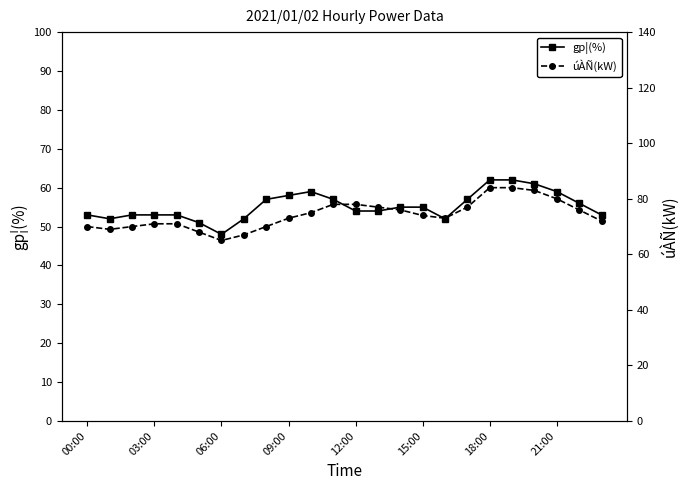

The value of gp¦(%) at 12:00 is 28. True or false?

False